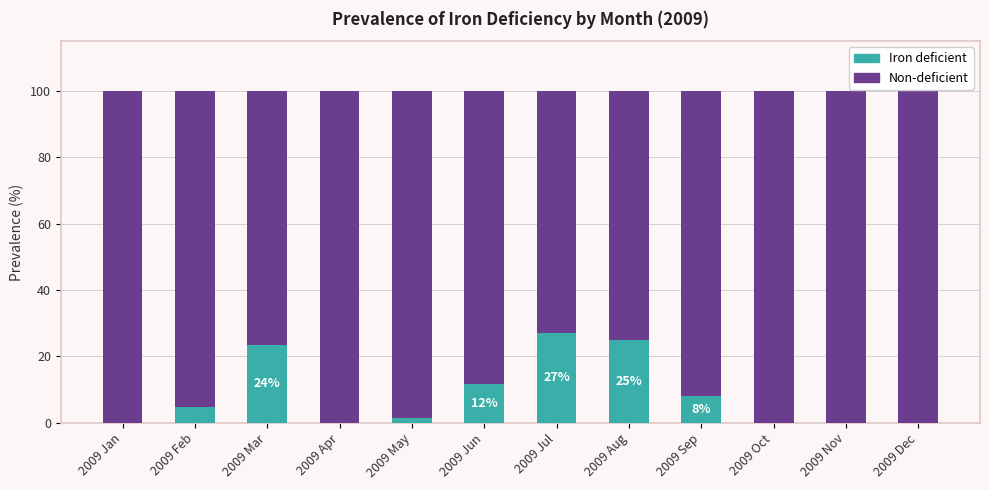

What is the total value across all series at 2009 Jan?

100.0